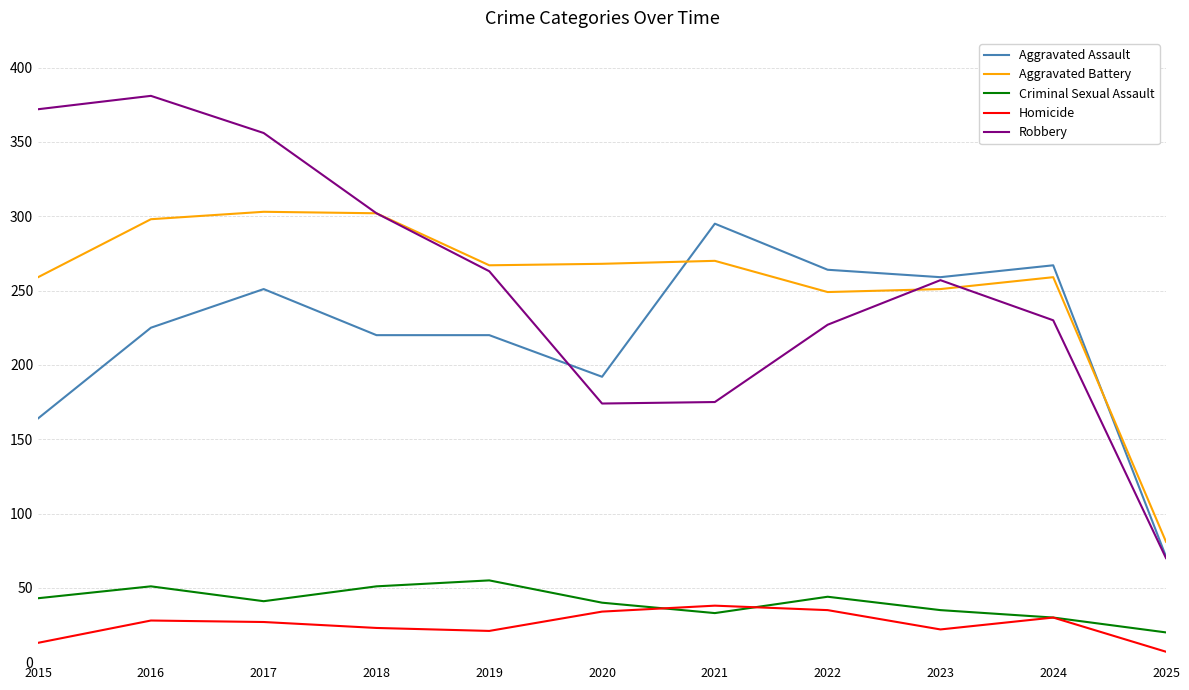

At which category does Criminal Sexual Assault reach its first local valley?

2017